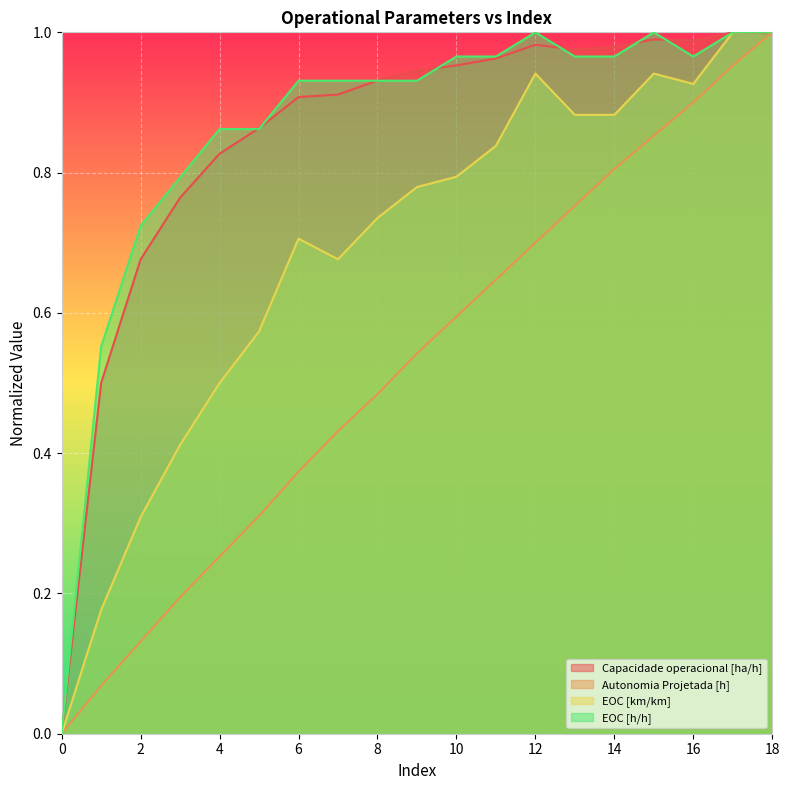

What are all the series names shown in the legend?

Capacidade operacional [ha/h], Autonomia Projetada [h], EOC [km/km], EOC [h/h]